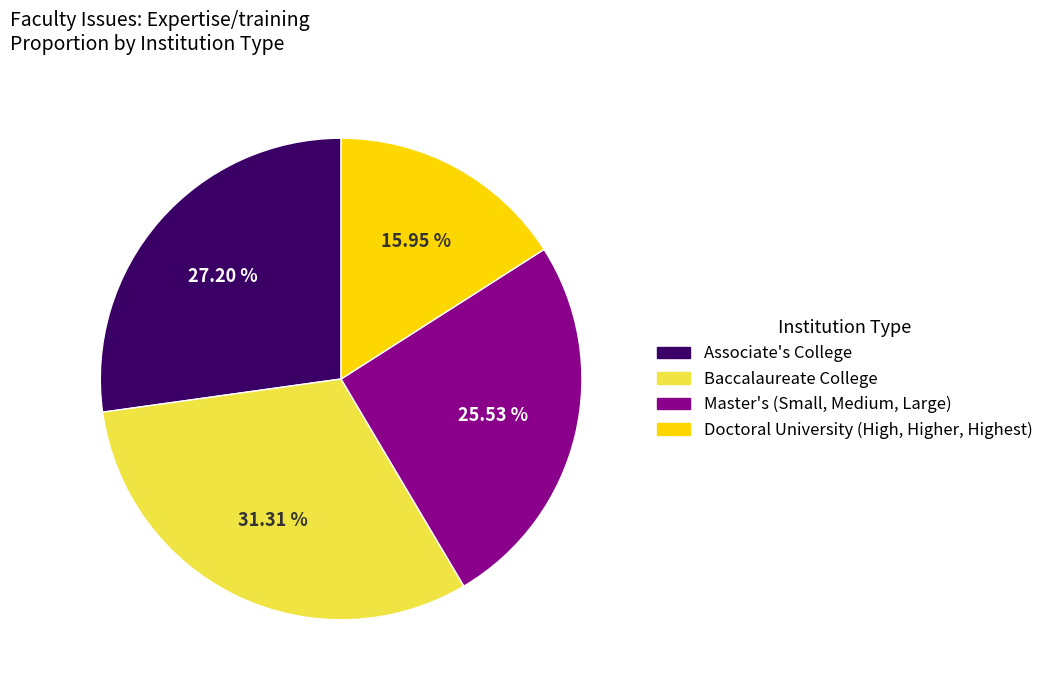

Is there any slice that represents more than half of the pie?

No